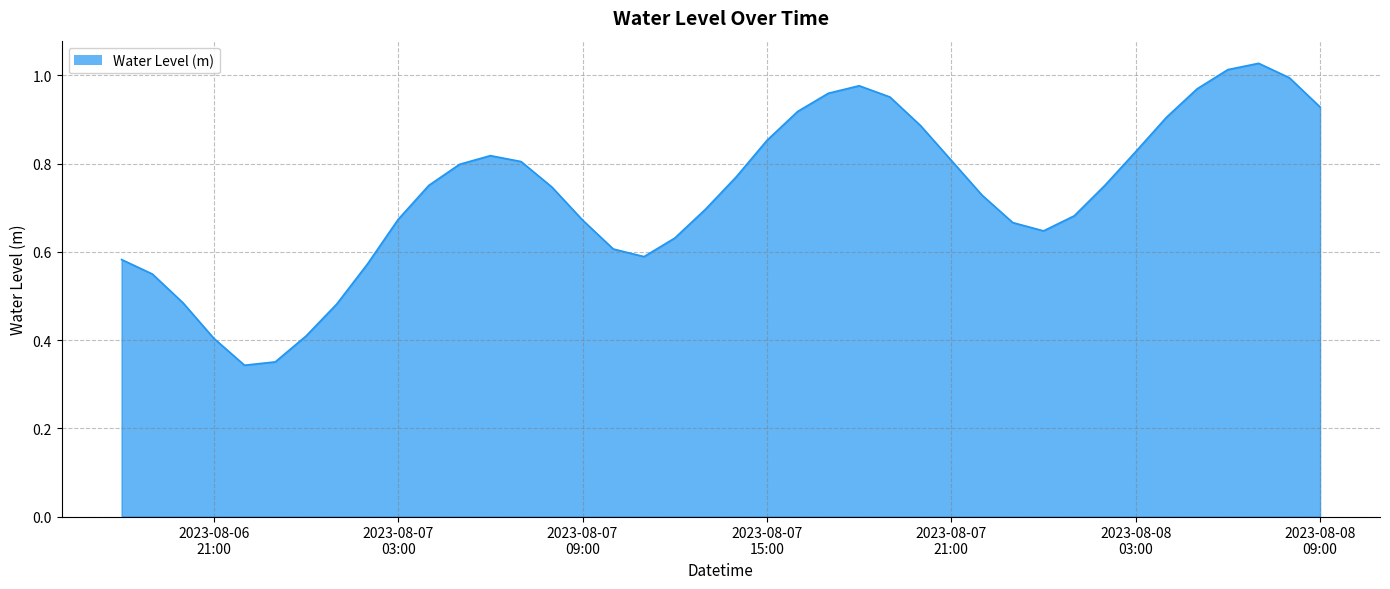

How many lines are shown in the chart?

1